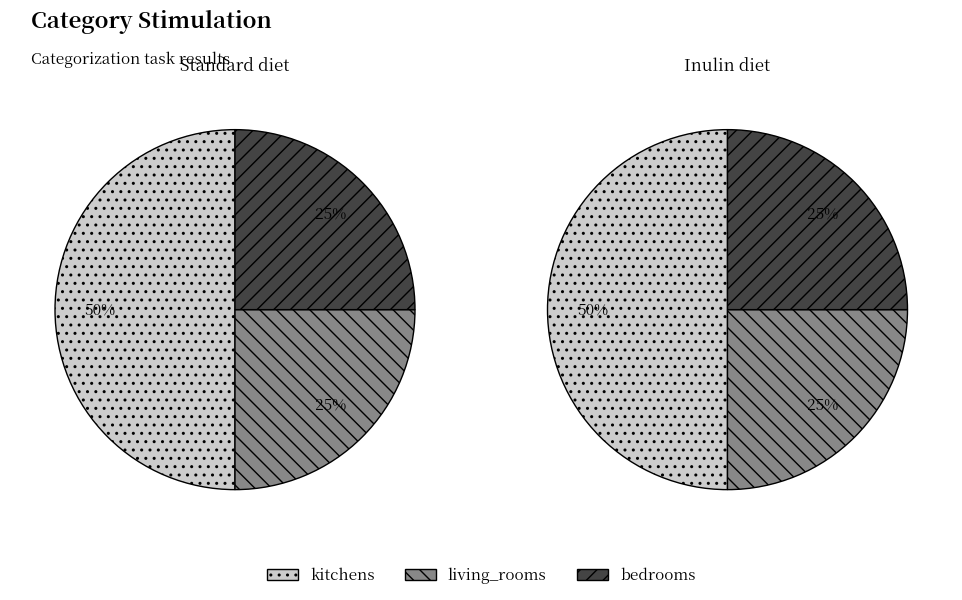

Is it true that living_rooms is 25% of the pie?

True